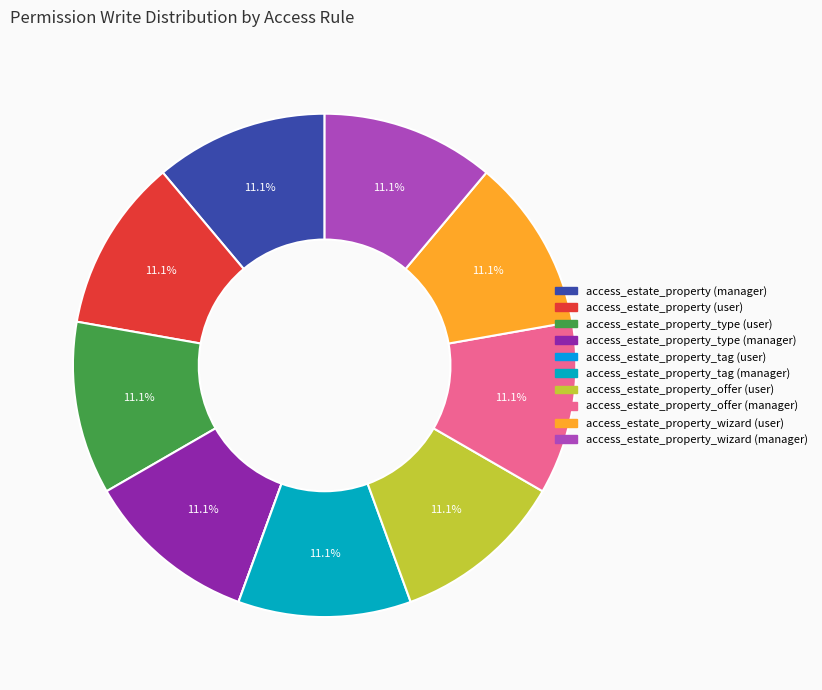

The access_estate_property_type (user) slice represents 11% of the pie. True or false?

True